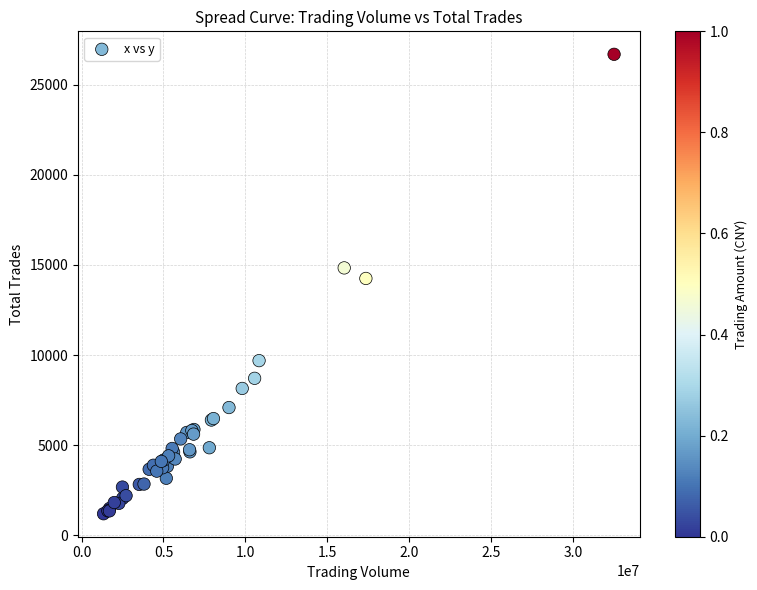

What Y value in the scatter plot is closest to 13943?

14253